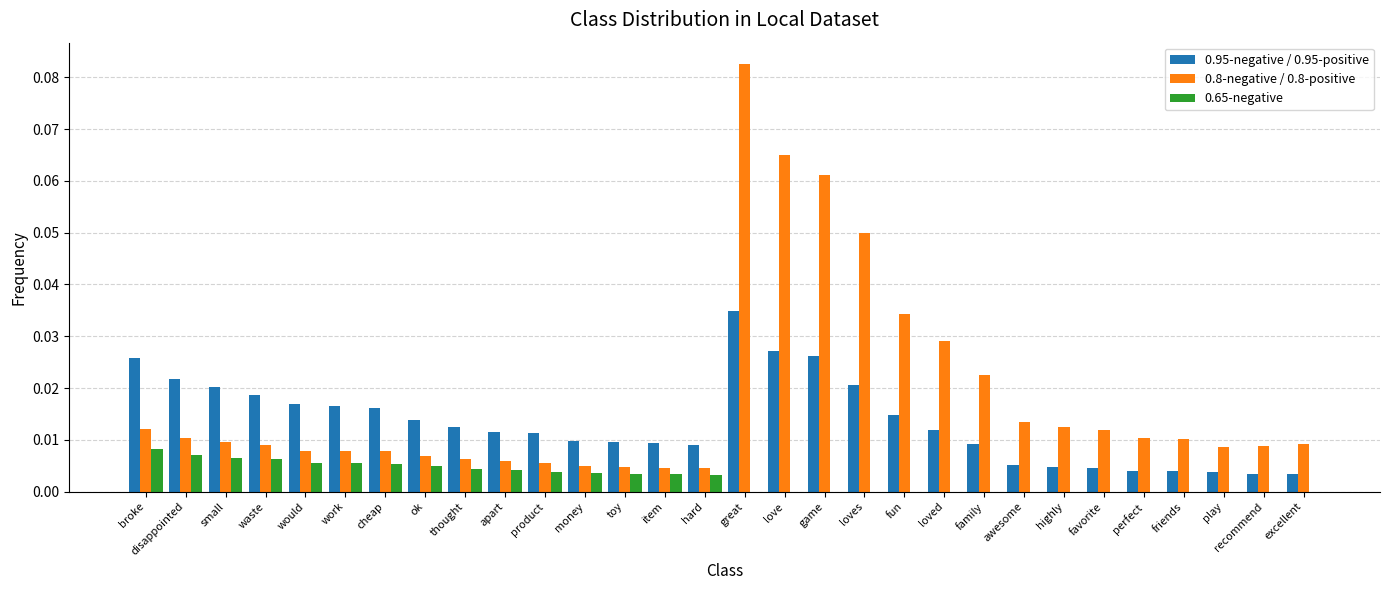

Between money and game, which series saw the biggest shift?

0.8-negative / 0.8-positive